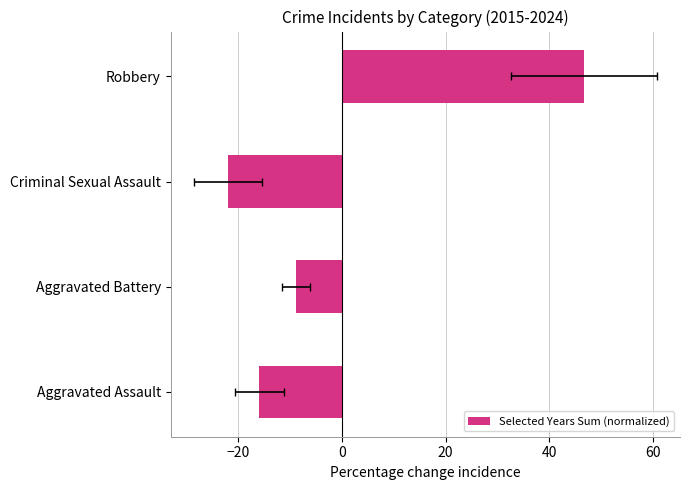

What is the difference between the second highest and second lowest values?

7.1